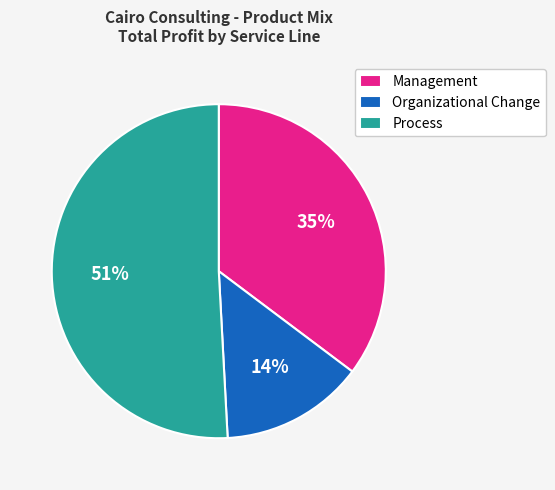

To the nearest percent, what is the difference between the largest and smallest slice percentages?

37%